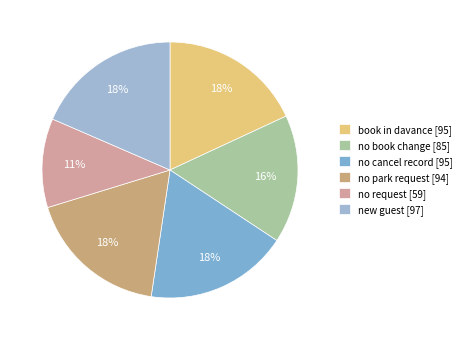

To the nearest percent, what is the difference between the no park request and no request slice percentages?

7%